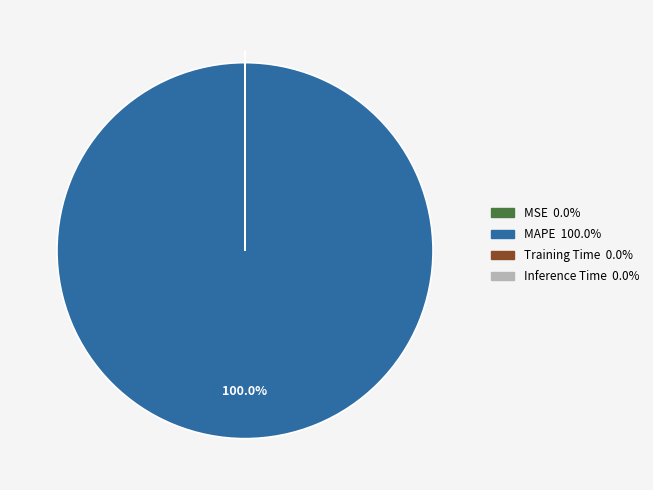

Is there any slice that represents more than half of the pie?

Yes